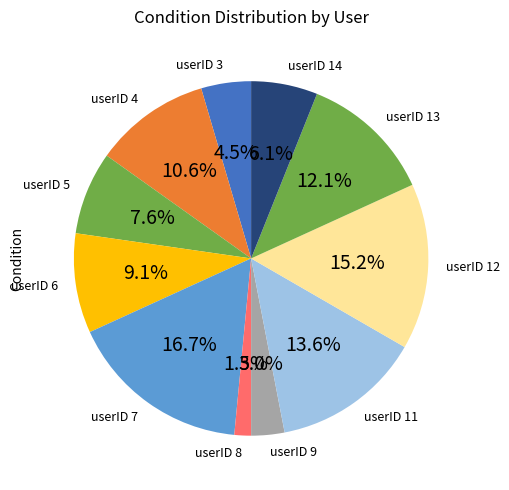

True or false: userID 6 accounts for 9% of the total.

True